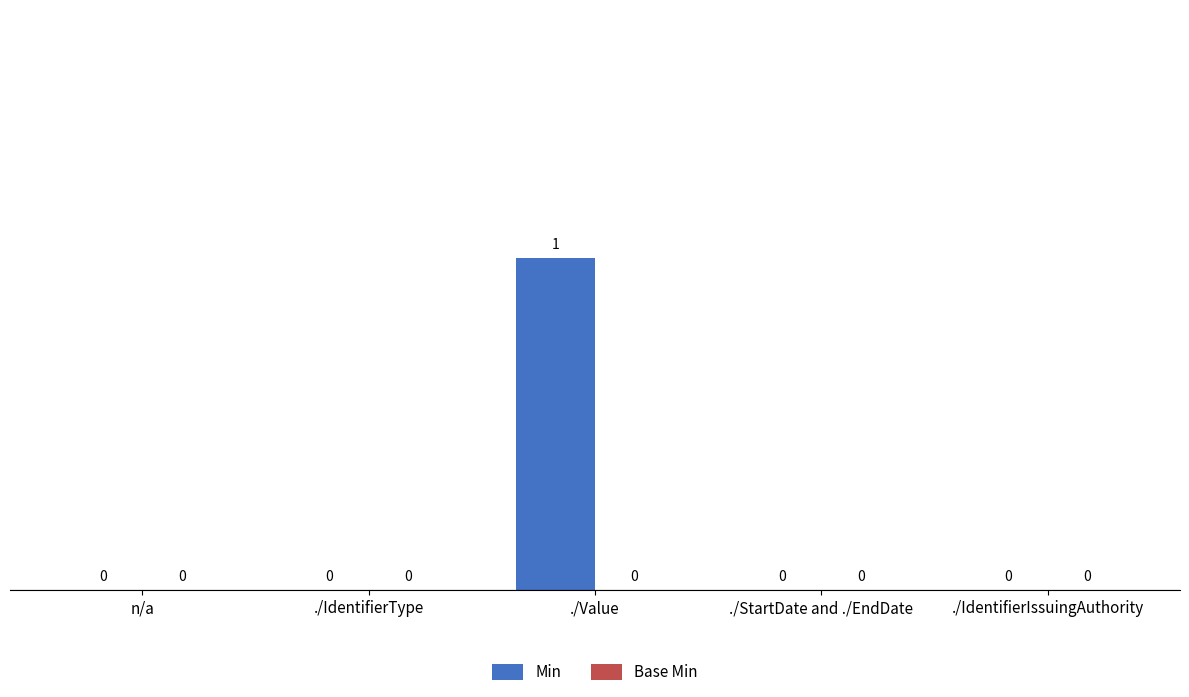

Reading left to right, transcribe all the data shown in this chart.

n/a=0	./IdentifierType=0	./Value=1	./StartDate and ./EndDate=0	./IdentifierIssuingAuthority=0